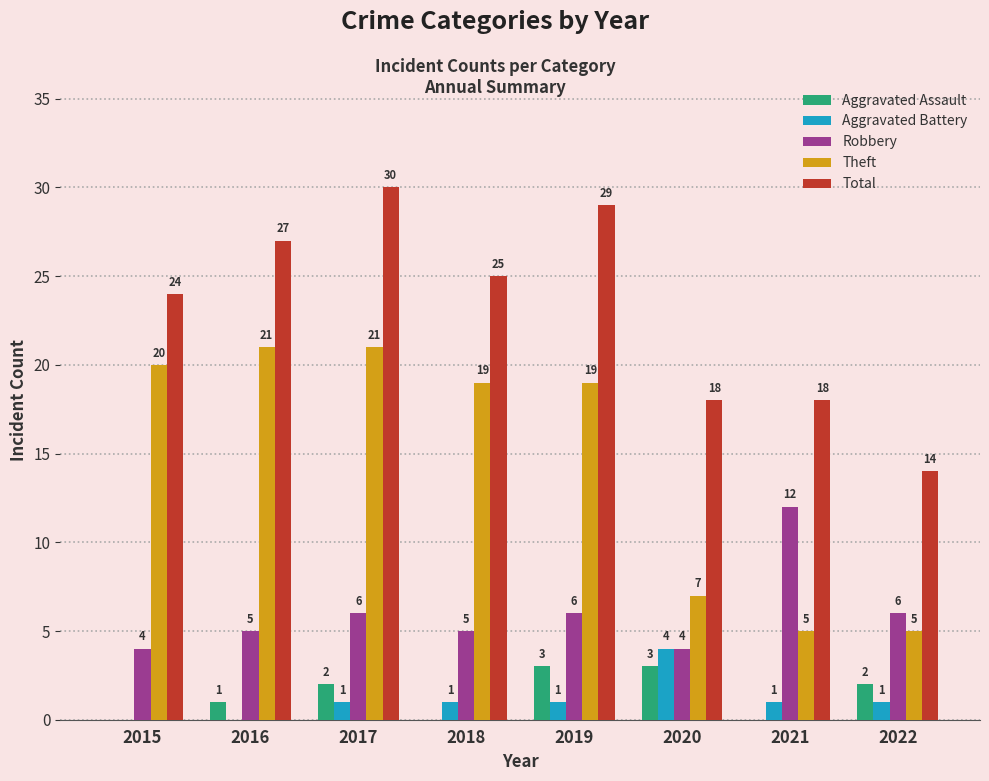

Between 2016 and 2022, which series saw the biggest shift?

Theft